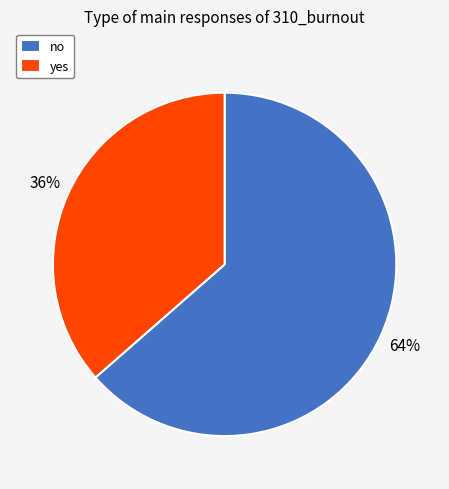

To the nearest percent, what portion does yes represent?

36%